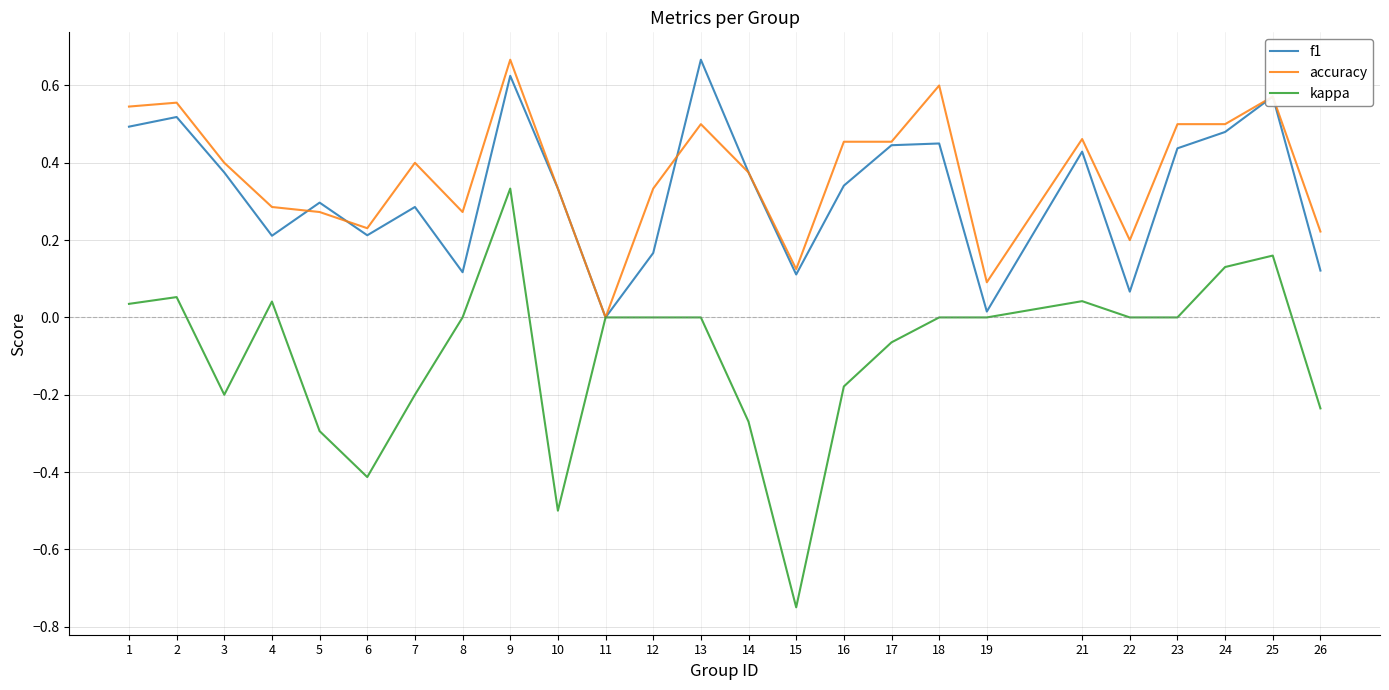

Which series has the largest range (max minus min)?

kappa